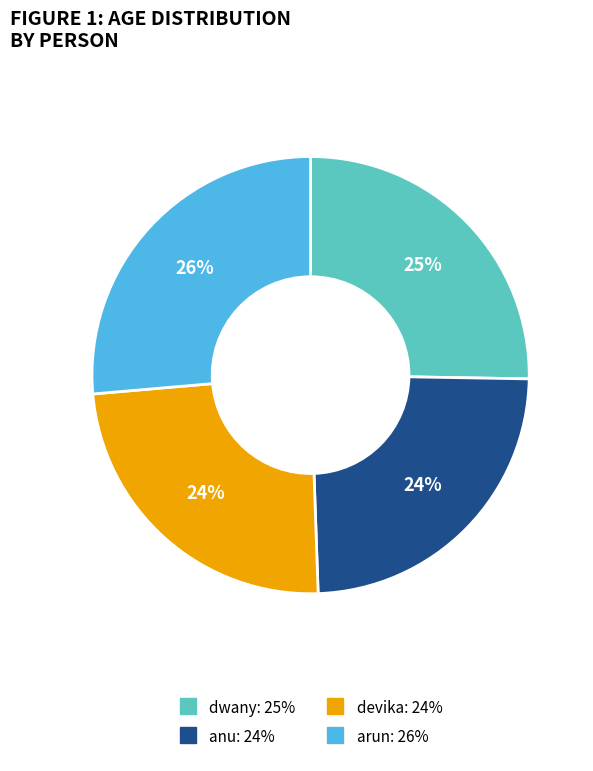

Count the number of slices in the pie.

4